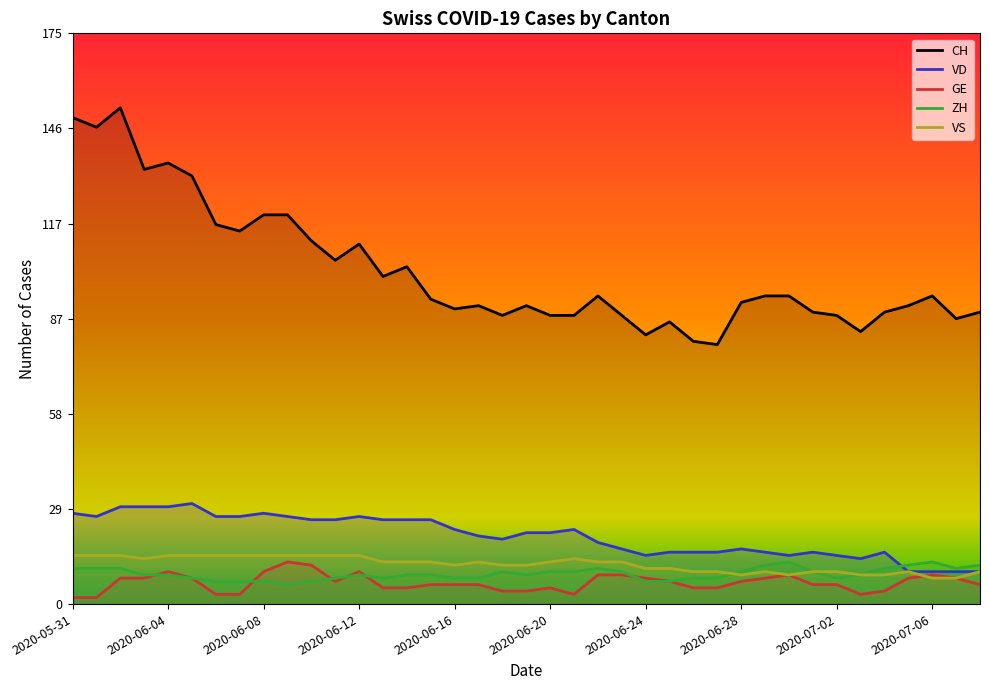

How many VS values are between 10 and 15?

33